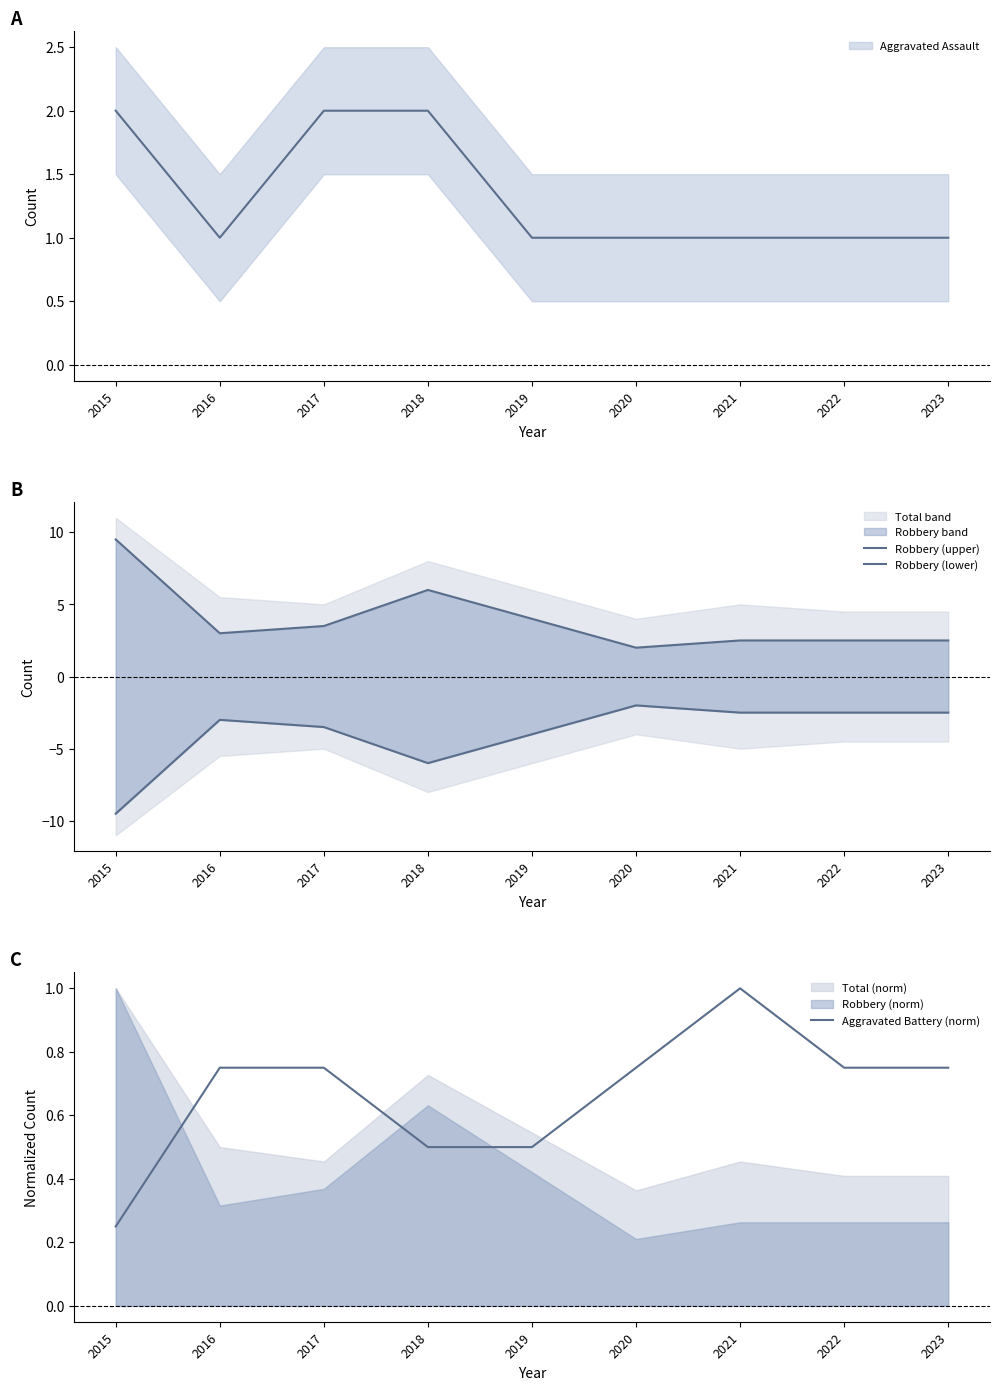

Which series has the widest spread of values?

Robbery (upper)